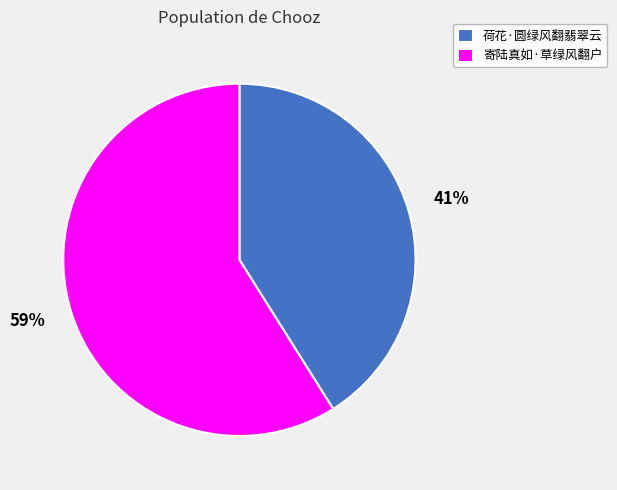

To the nearest percent, what is the difference between the largest and smallest slice percentages?

18%